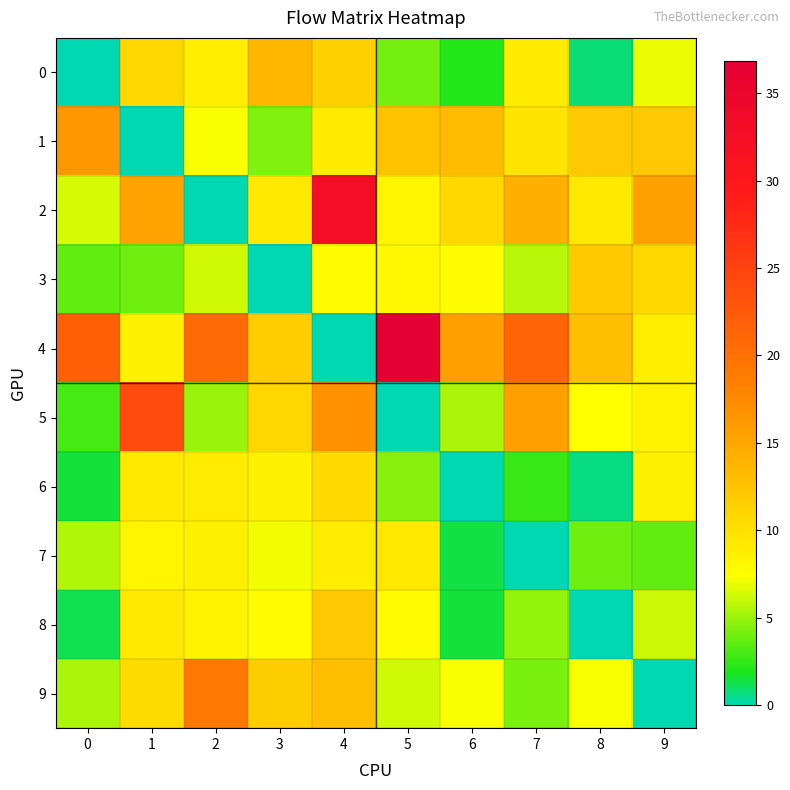

Between 5 and 3, which is larger?

3